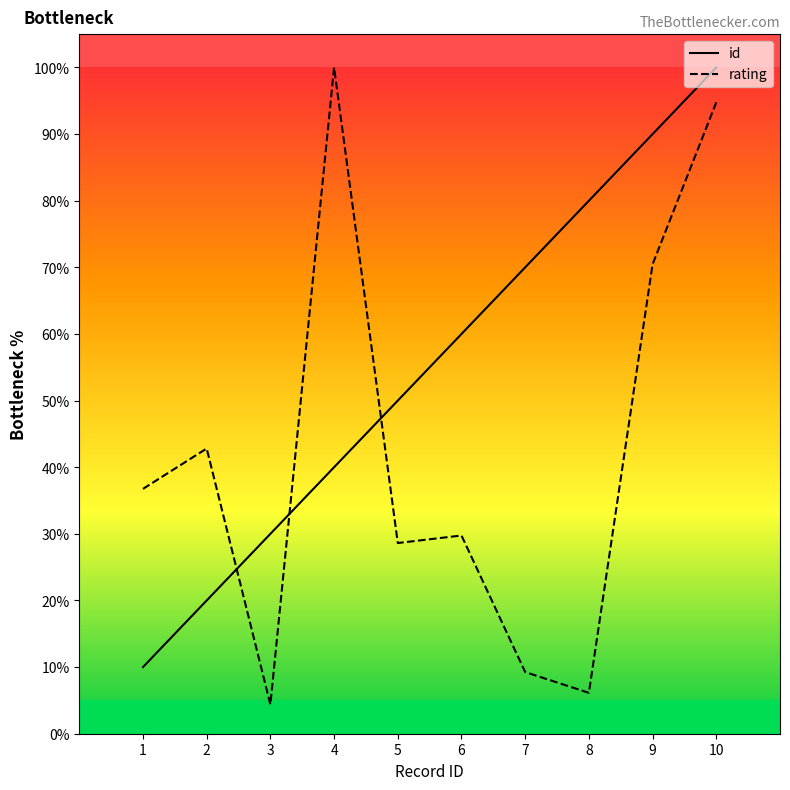

What is the total value across all series at 10?

194.8